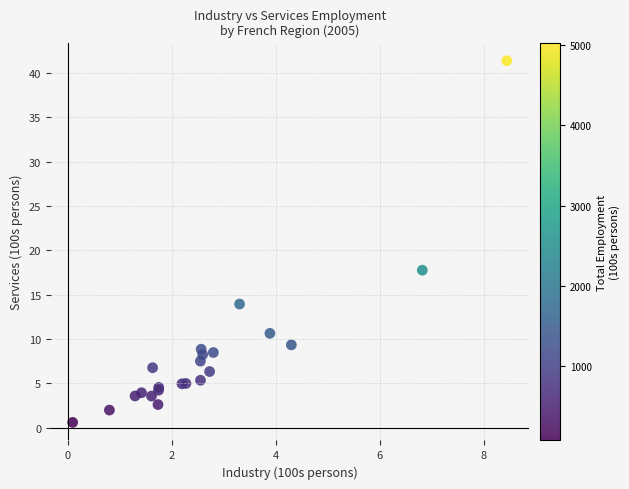

What Y value in the scatter plot is closest to 20?

17.8